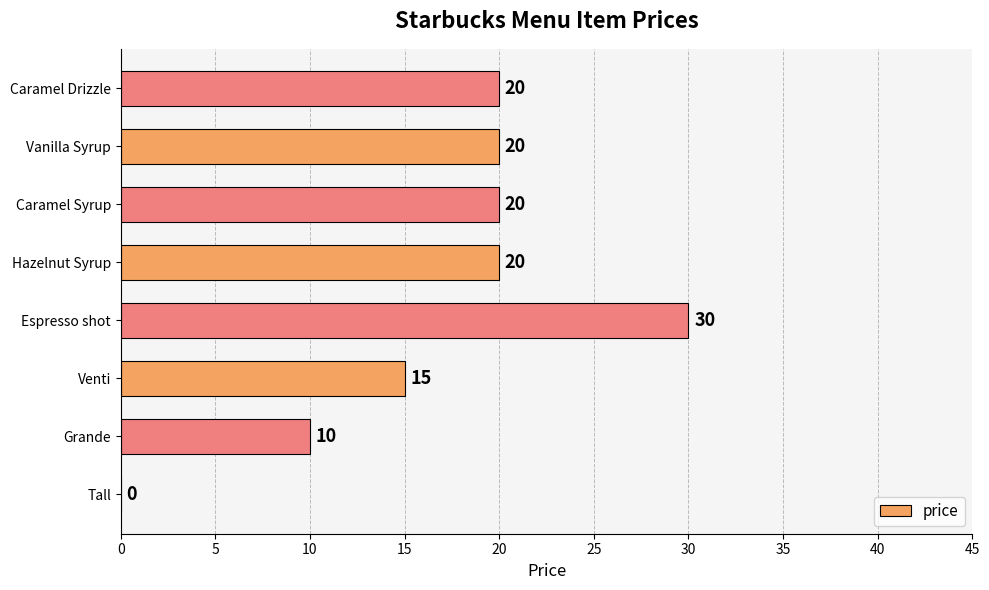

What is the change in value from Tall to Vanilla Syrup?

+20